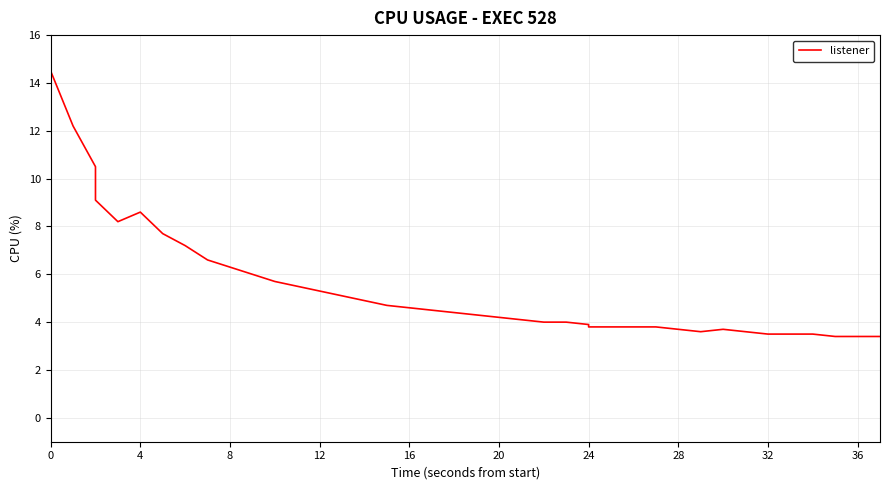

What is the change in value from 4 to 38?

-8.8